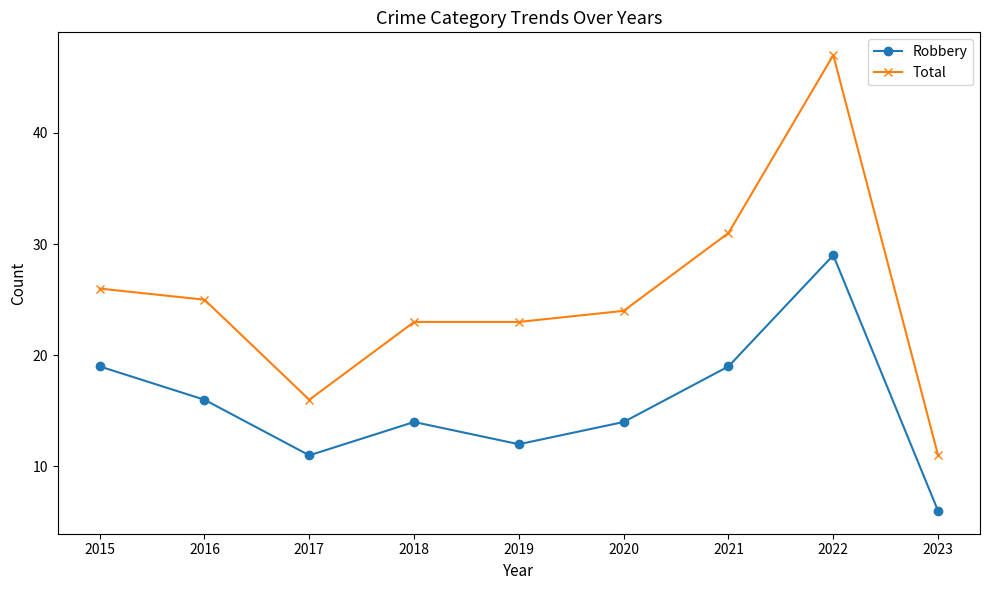

Which series changed the most between 2021 and 2023?

Total